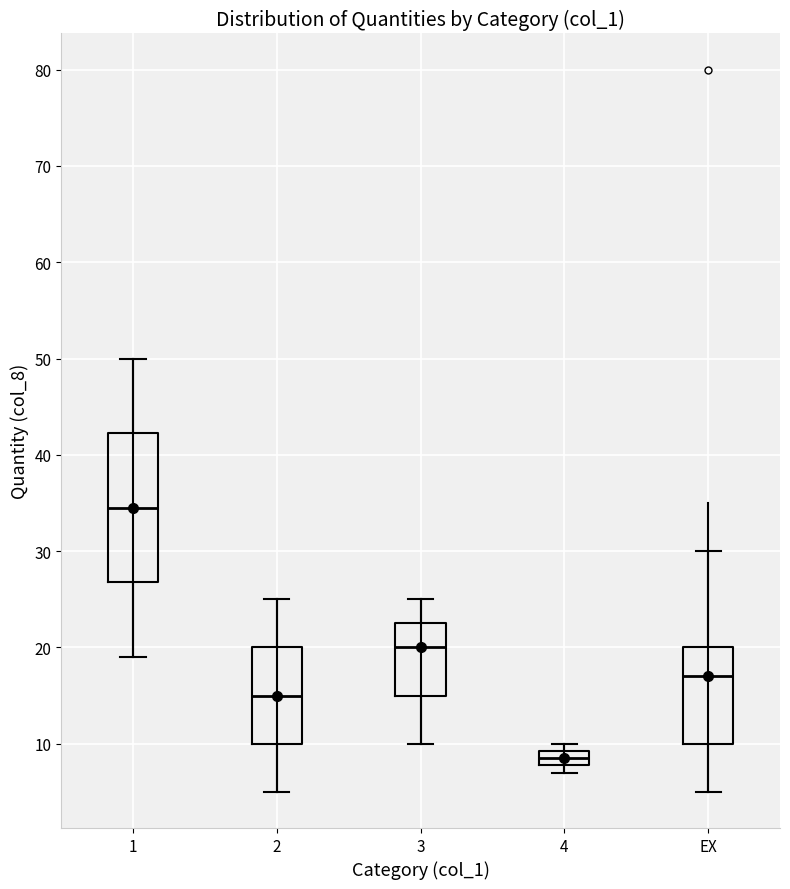

Where is the upper edge of the box for 2 on the y-axis? The values are not printed on the chart, so give them approximately, as read against the axis.

20